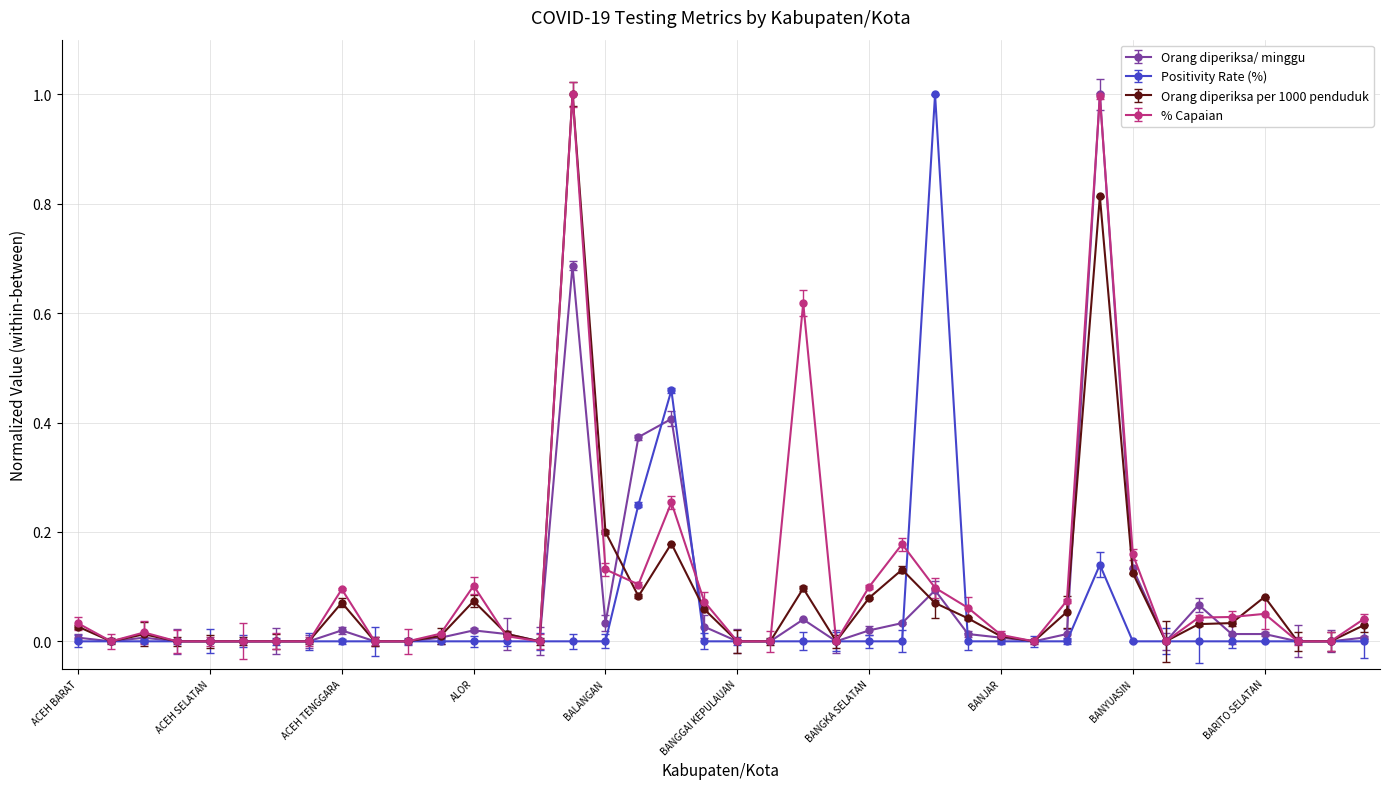

True or false: % Capaian has more than 2 interior local peaks.

True